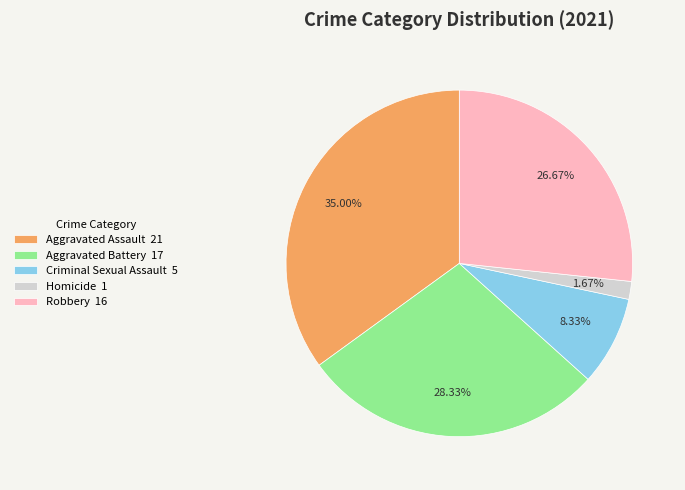

How many slices are in this pie chart?

5